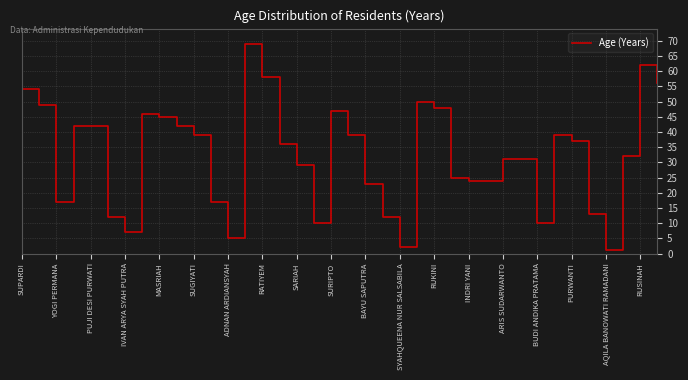

Does the chart have visible grid lines?

Yes